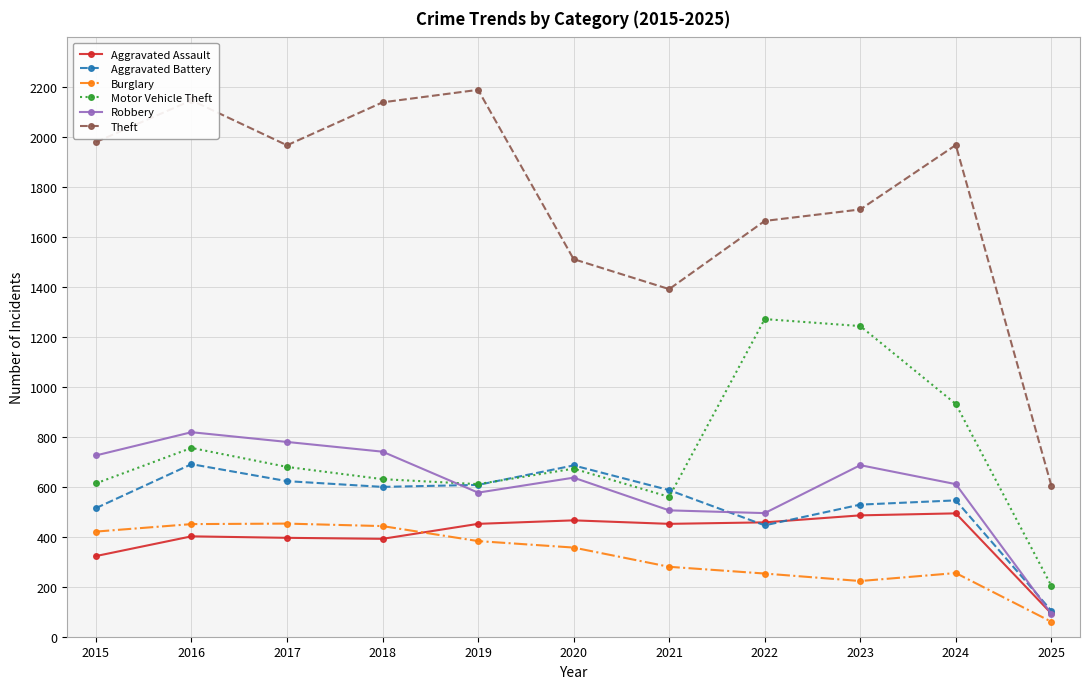

In Burglary, how many points are lower than both neighbors (excluding endpoints)?

1